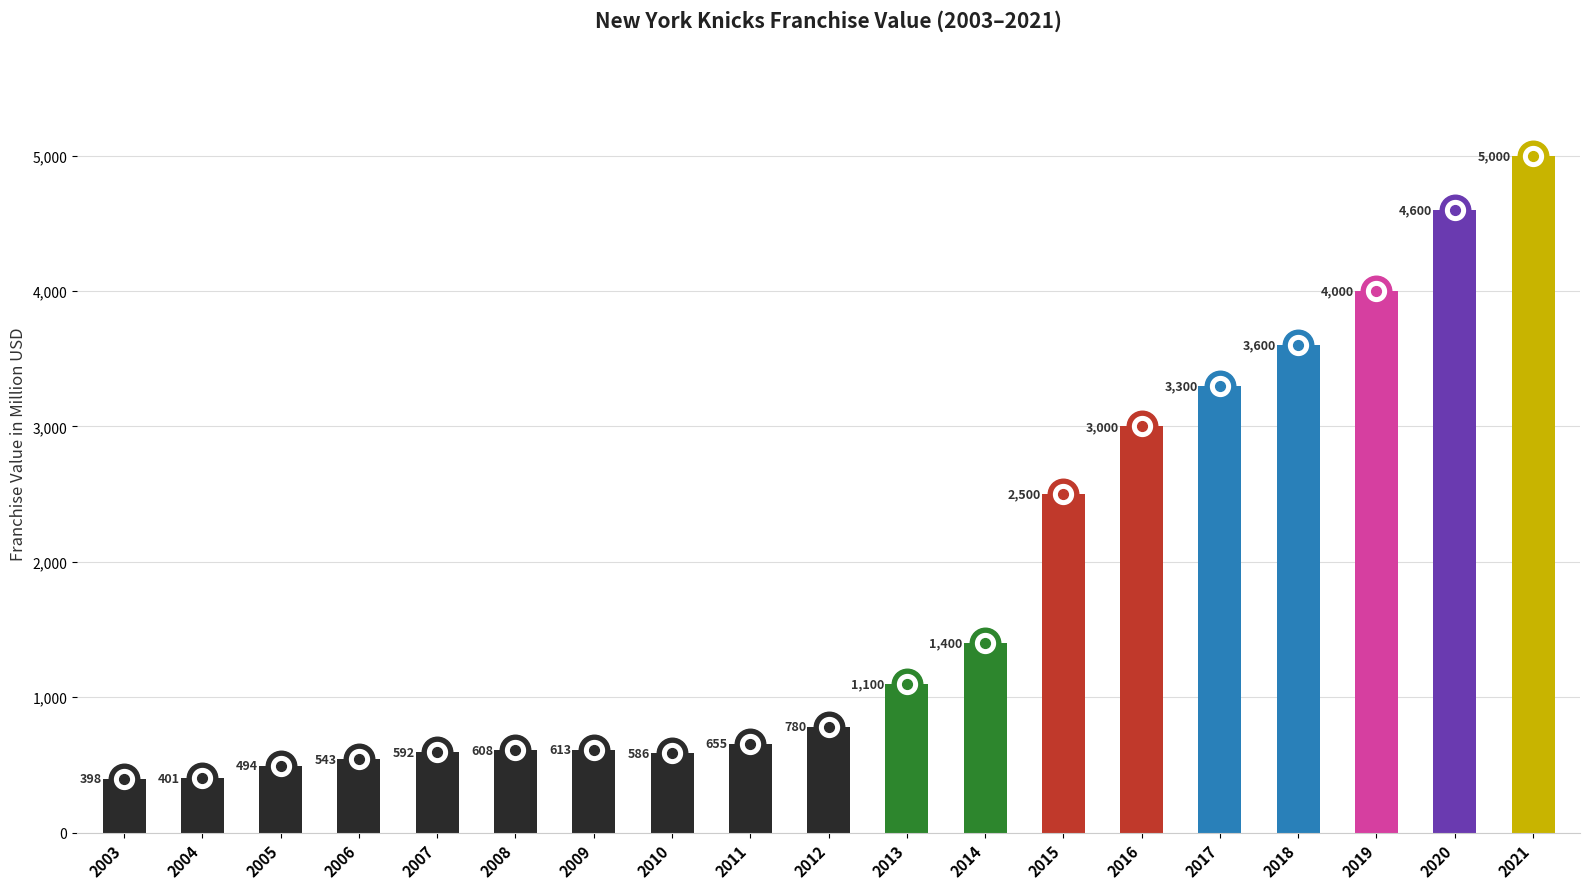

Read the value at 2007.

592